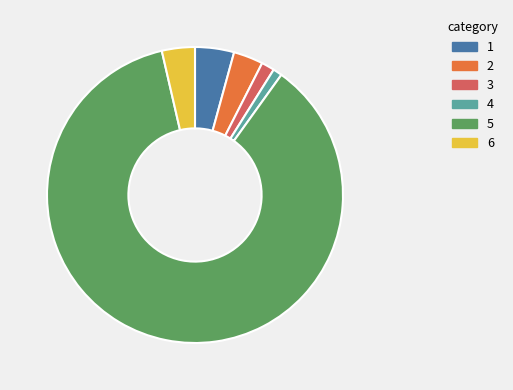

Is there a majority slice in this chart?

Yes